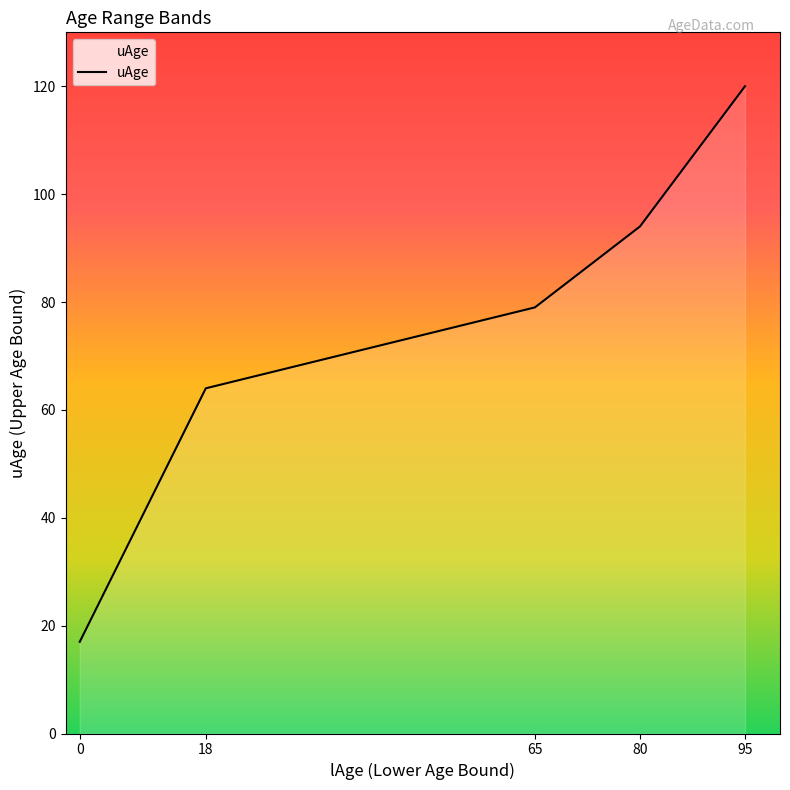

Is it true that the value at 65 is 79?

True